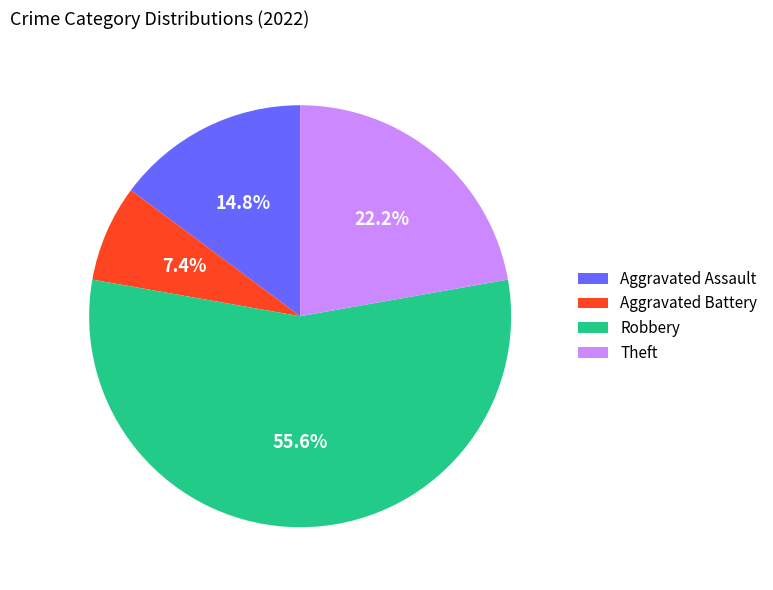

What is the total percentage of Aggravated Assault and Aggravated Battery?

22.2%